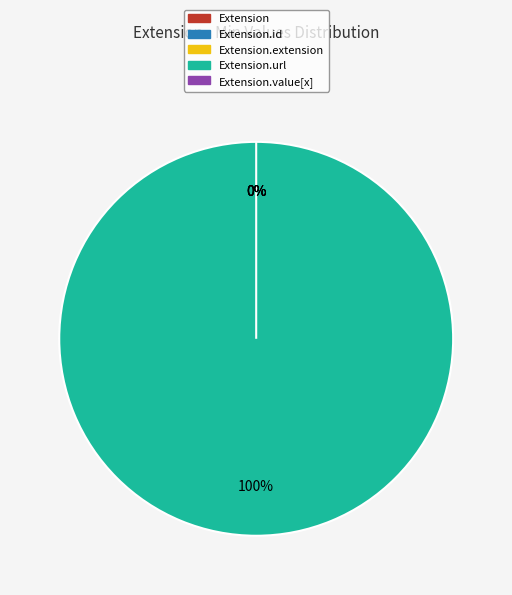

To the nearest percent, what is the average slice percentage?

20%